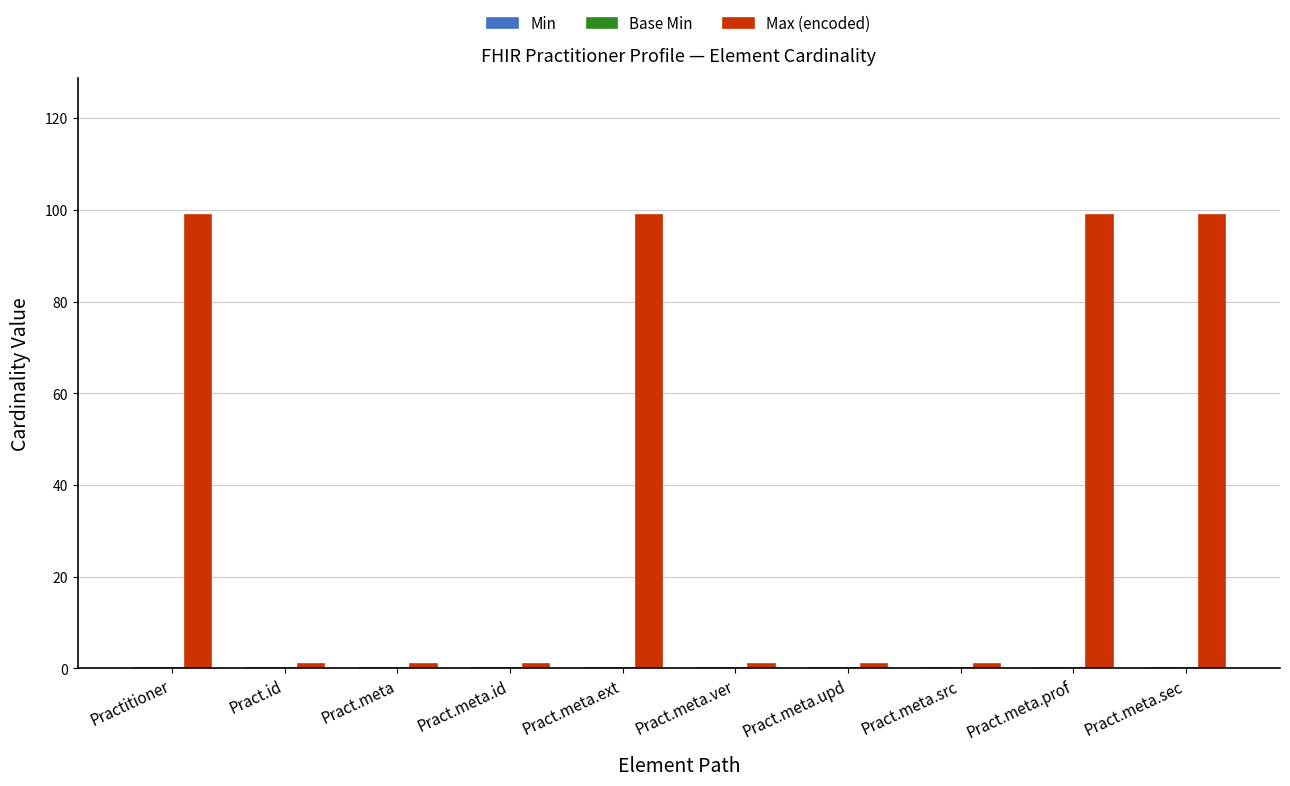

What is the label of the 6th bar from the right?

Pract.meta.ext